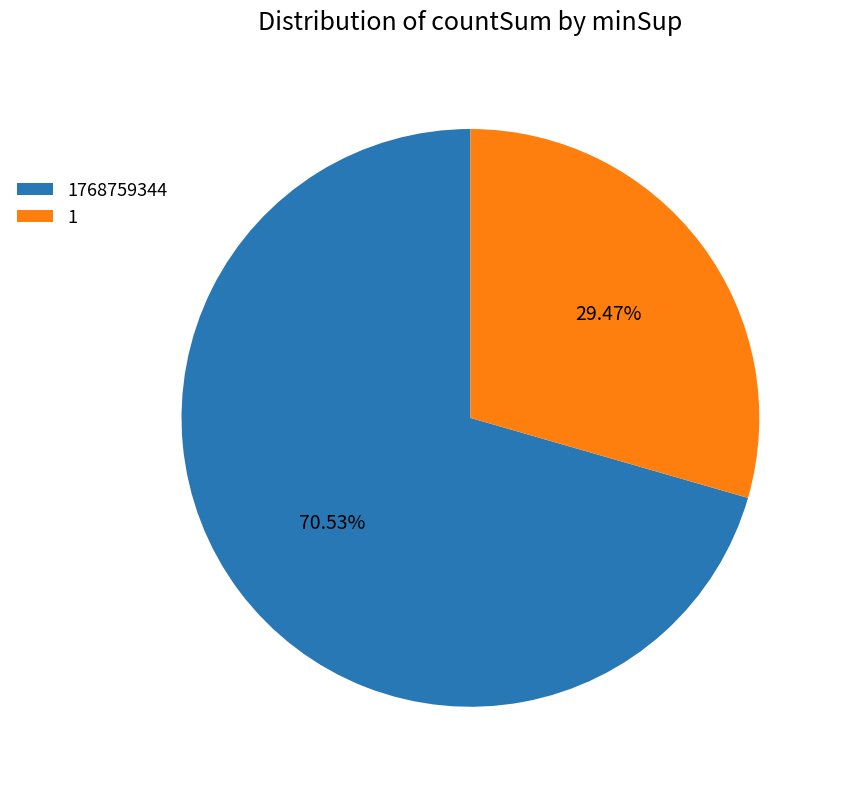

Combined, what portion of the pie is 1768759344 and 1?

100.0%